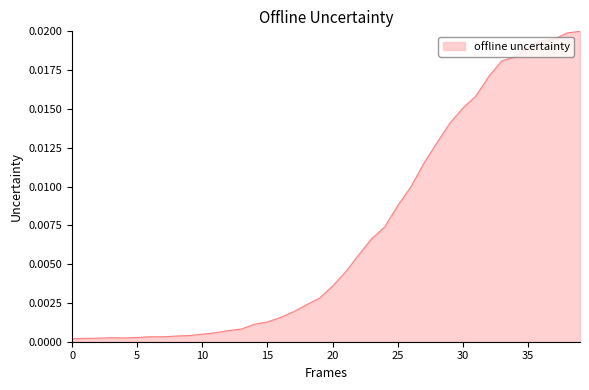

Count the number of data series in this chart.

1